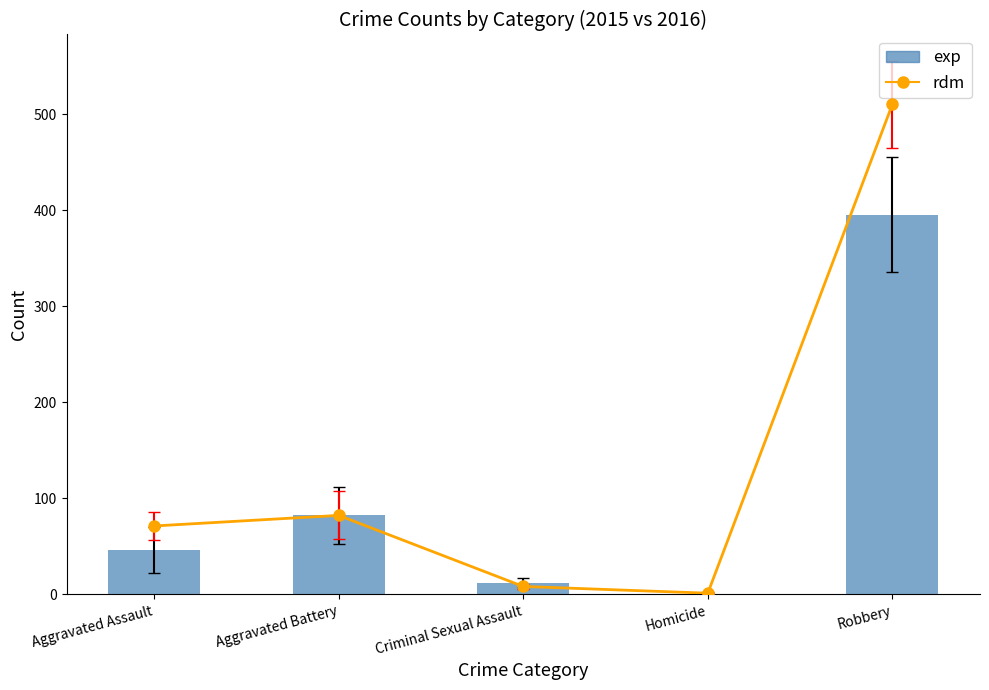

Which has a higher value, Aggravated Assault or Homicide?

Aggravated Assault